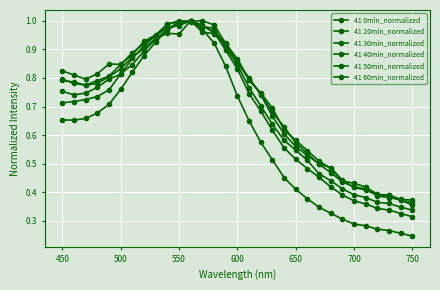

Count the number of data series in this chart.

6